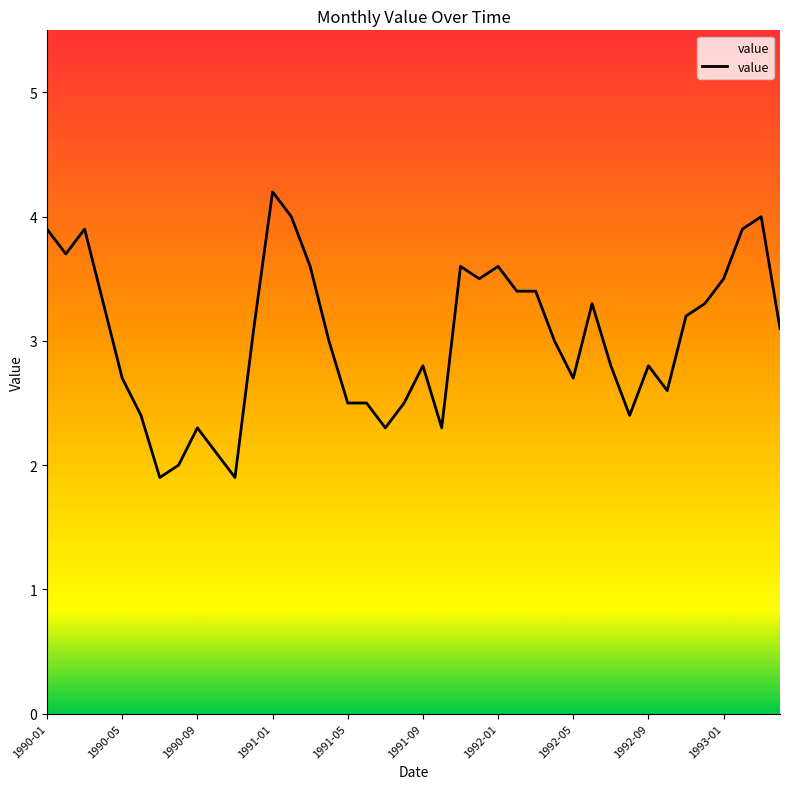

What is the difference between the maximum and minimum values?

2.3